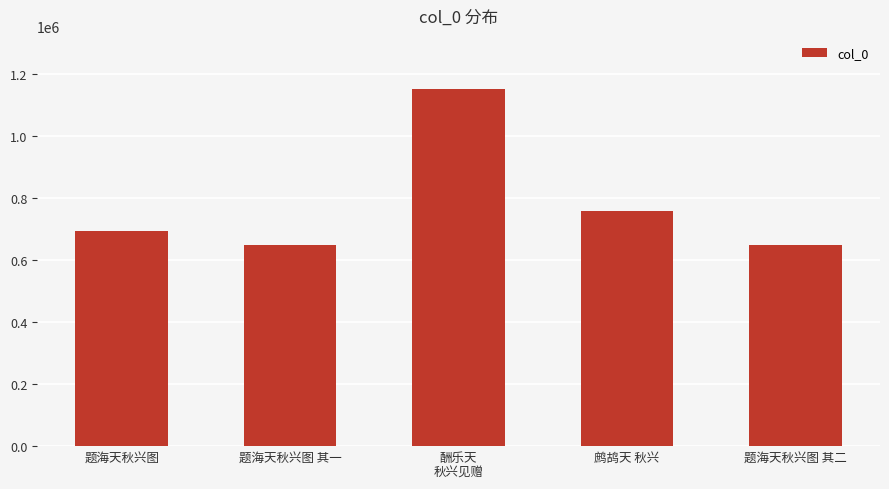

What is the difference between the values at 题海天秋兴图 其一 and 鹧鸪天 秋兴?

108718